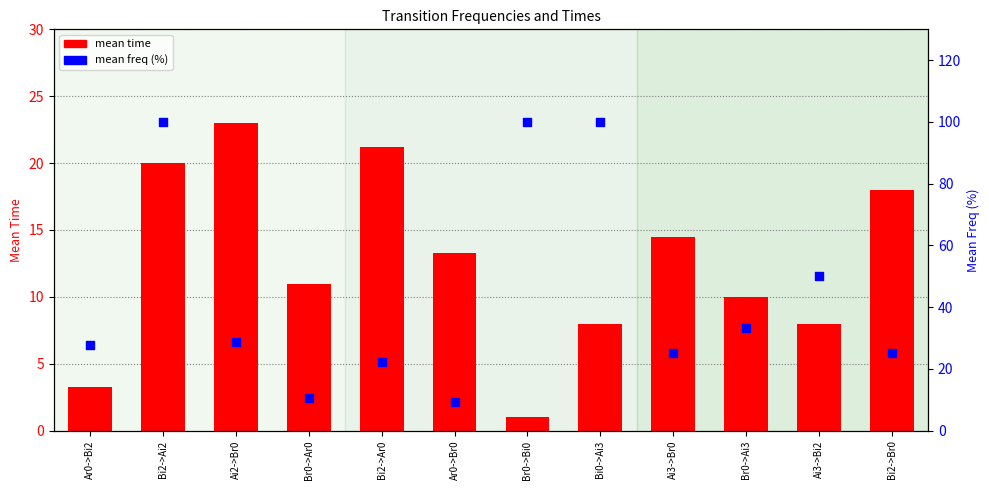

Which series contains the highest Y value?

mean freq (%)